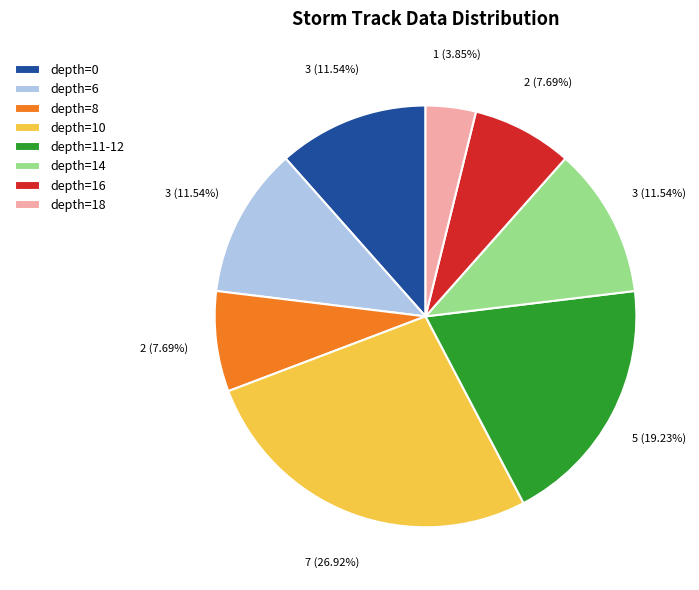

What is the smallest slice in the pie chart?

depth=18